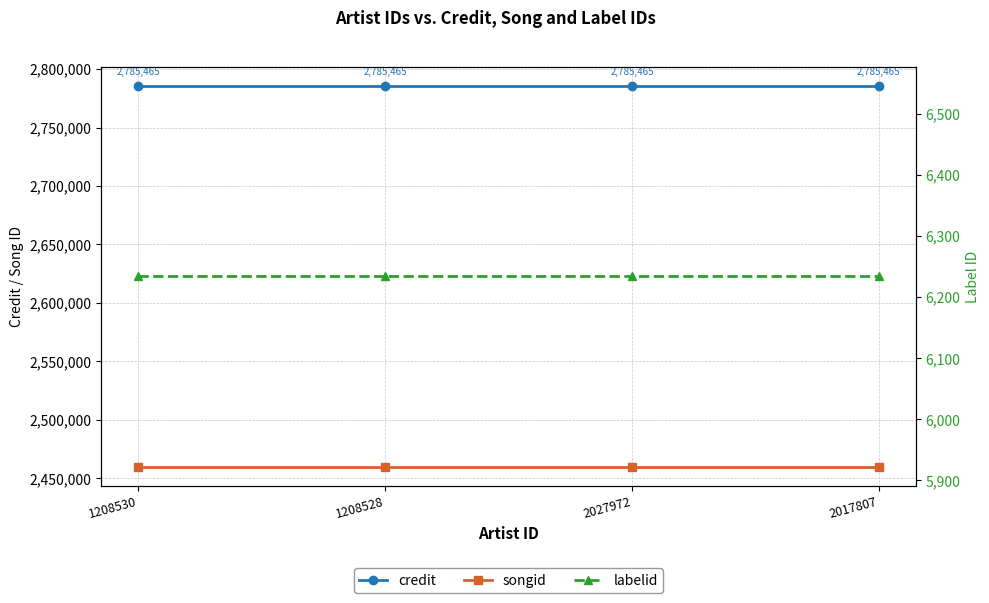

What is the label of the 4th point from the right?

1208530